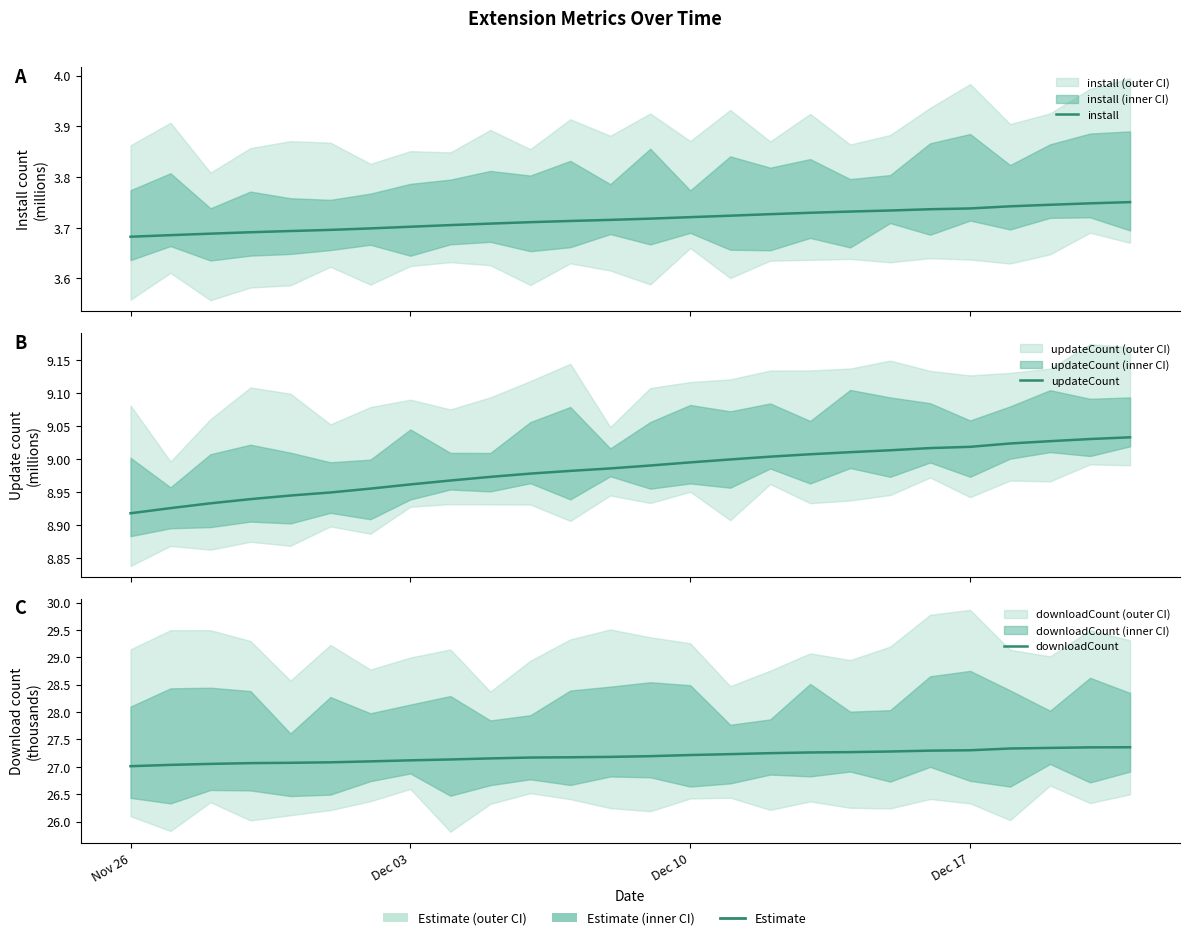

The updateCount series shows 3.5 at Dec 10. True or false?

False